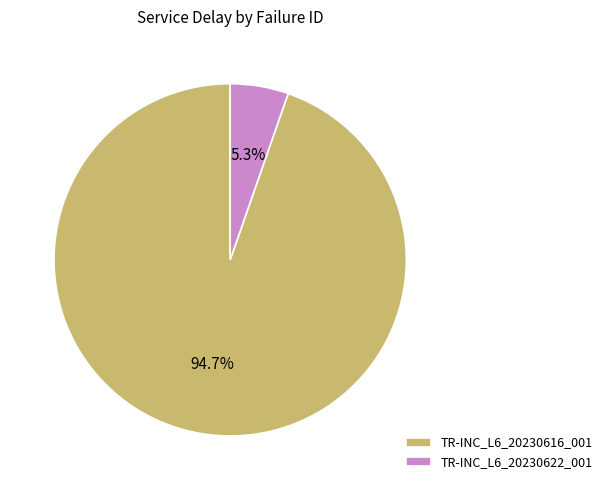

Between TR-INC_L6_20230616_001 and TR-INC_L6_20230622_001, which is larger?

TR-INC_L6_20230616_001